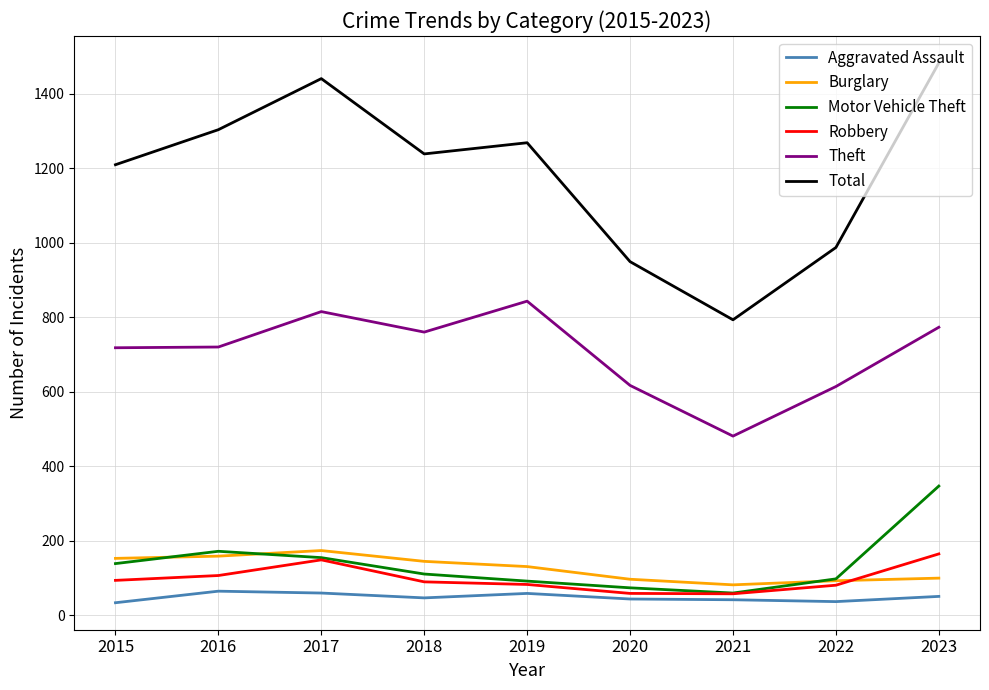

True or false: Burglary and Total intersect in this chart.

False